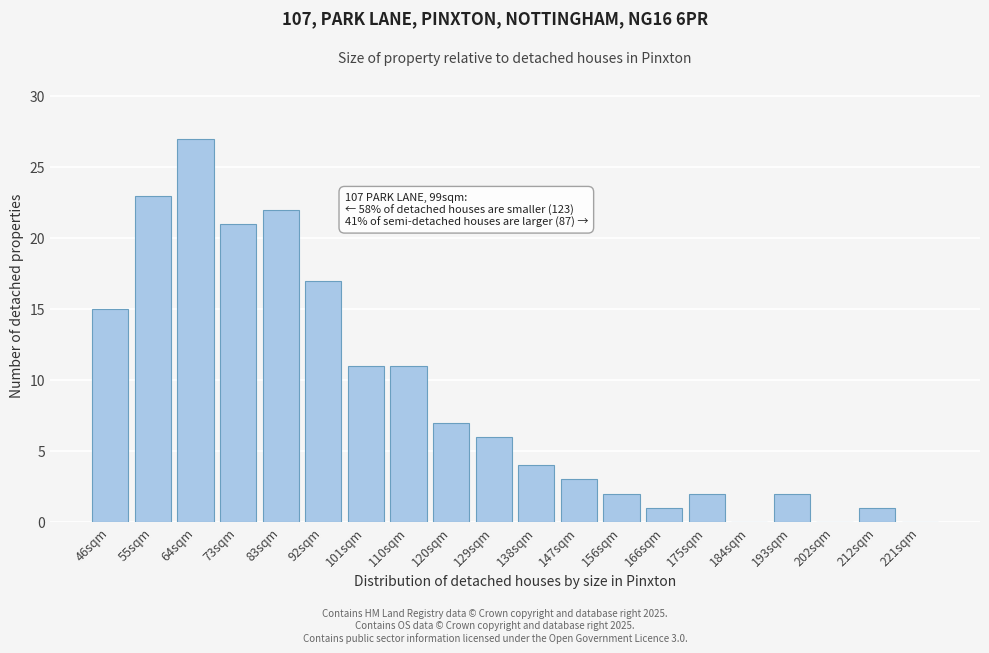

Reading right to left, list all the values displayed in this chart.

221sqm=0	212sqm=1	202sqm=0	193sqm=2	184sqm=0	175sqm=2	166sqm=1	156sqm=2	147sqm=3	138sqm=4	129sqm=6	120sqm=7	110sqm=11	101sqm=11	92sqm=17	83sqm=22	73sqm=21	64sqm=27	55sqm=23	46sqm=15